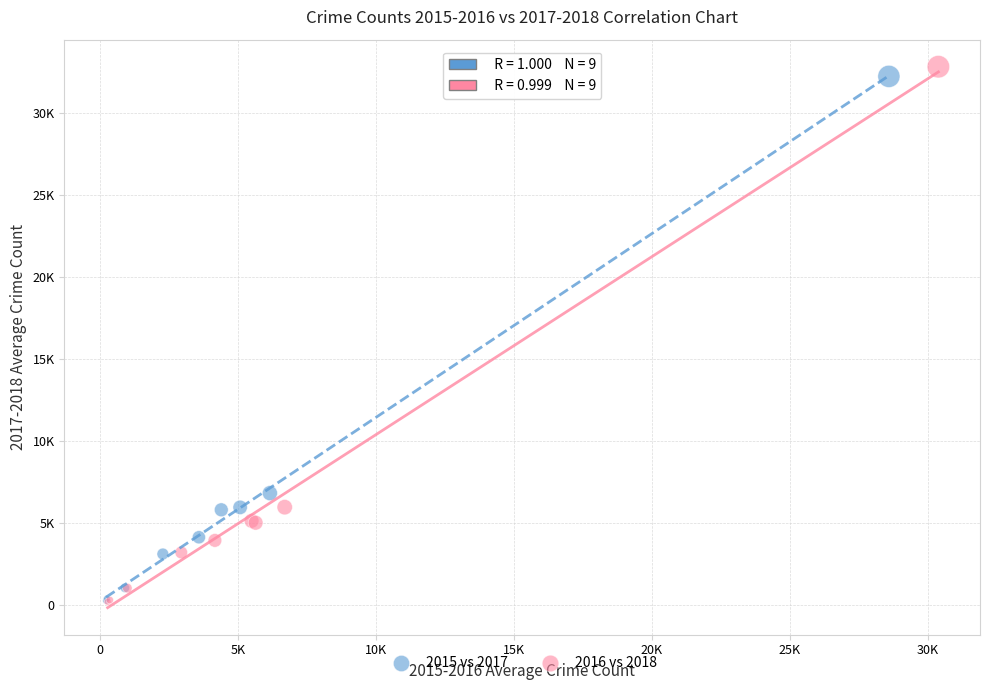

What are all the series names shown in the legend?

2015 vs 2017, 2016 vs 2018